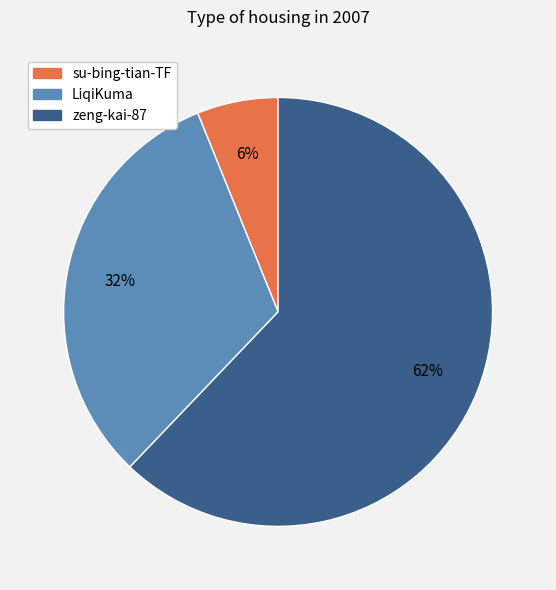

Which has a higher value, zeng-kai-87 or LiqiKuma?

zeng-kai-87